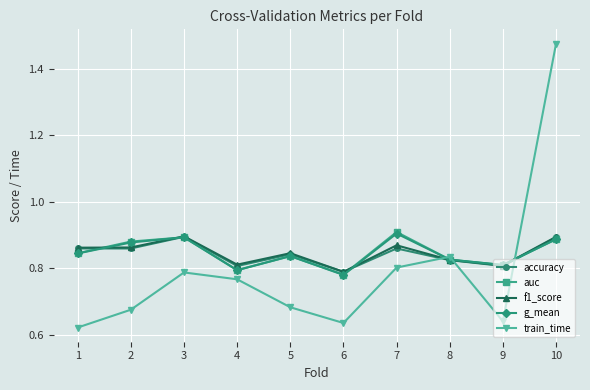

True or false: accuracy has a value of 0.8 at 6.

True